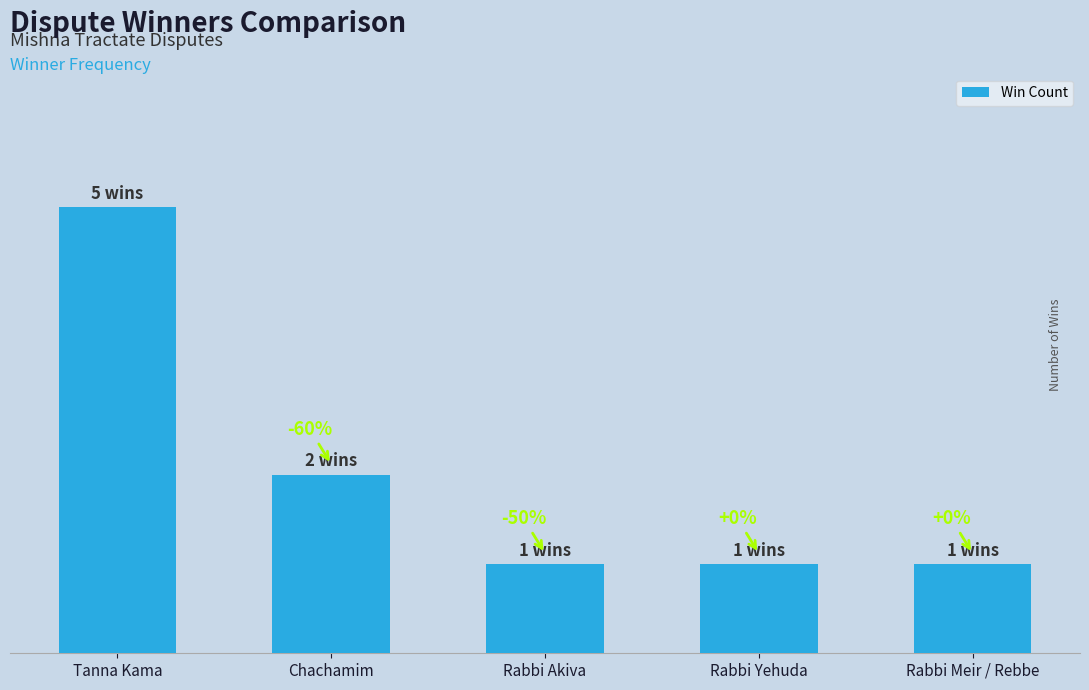

Reading left to right, list all the values displayed in this chart.

Tanna Kama=5	Chachamim=2	Rabbi Akiva=1	Rabbi Yehuda=1	Rabbi Meir / Rebbe=1